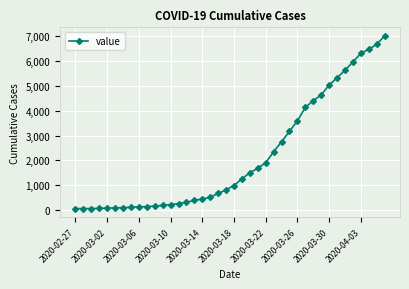

What is the maximum value shown in the chart?

6995